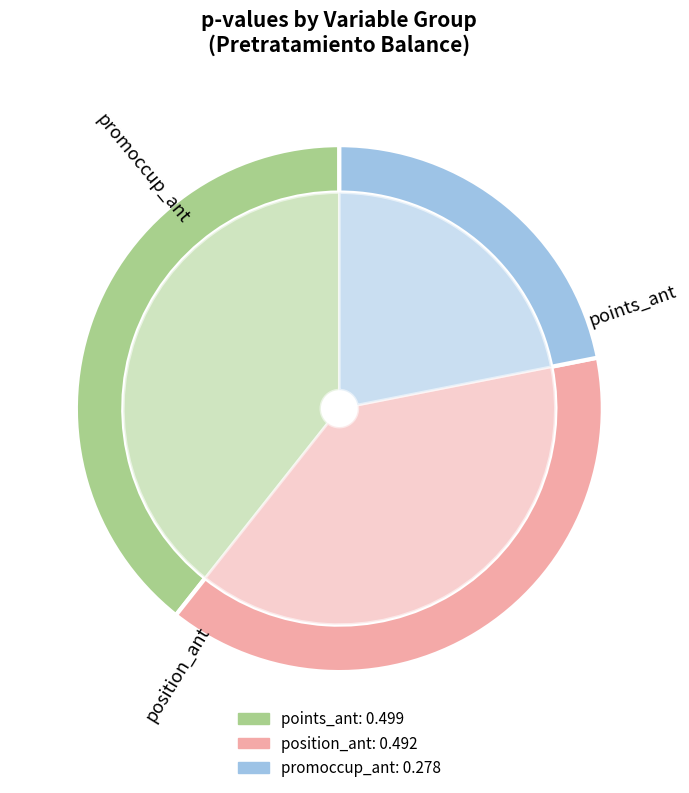

Is there any slice that represents more than half of the pie?

Yes